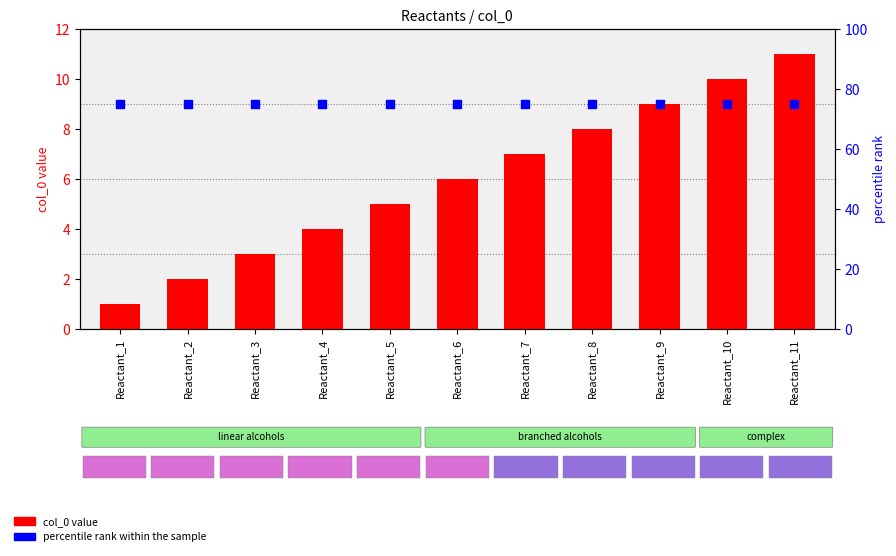

Which series contains the highest Y value?

percentile rank within the sample